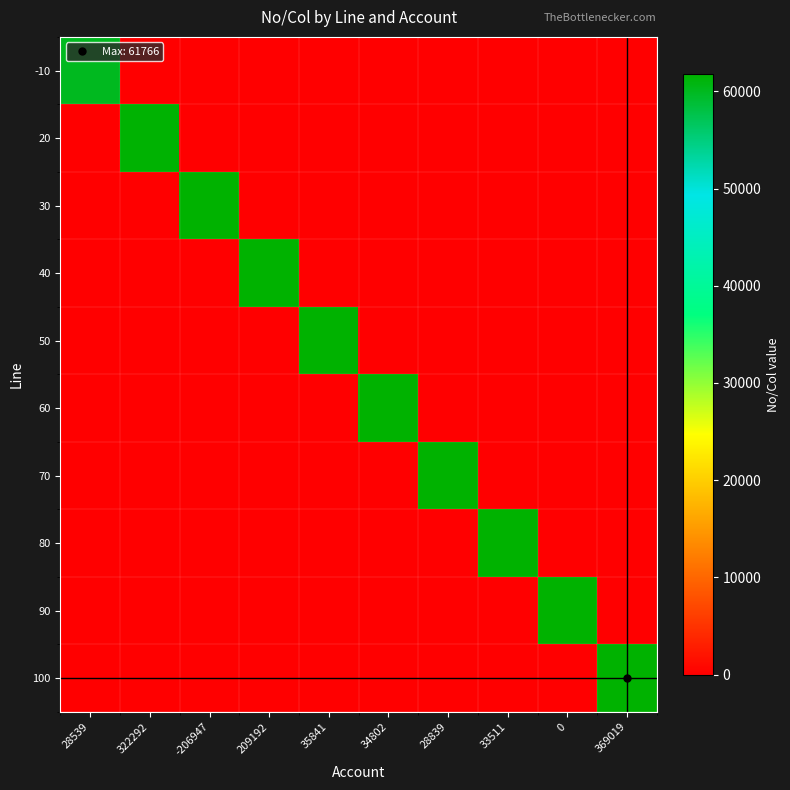

Which category has the lowest value across all series?

322292